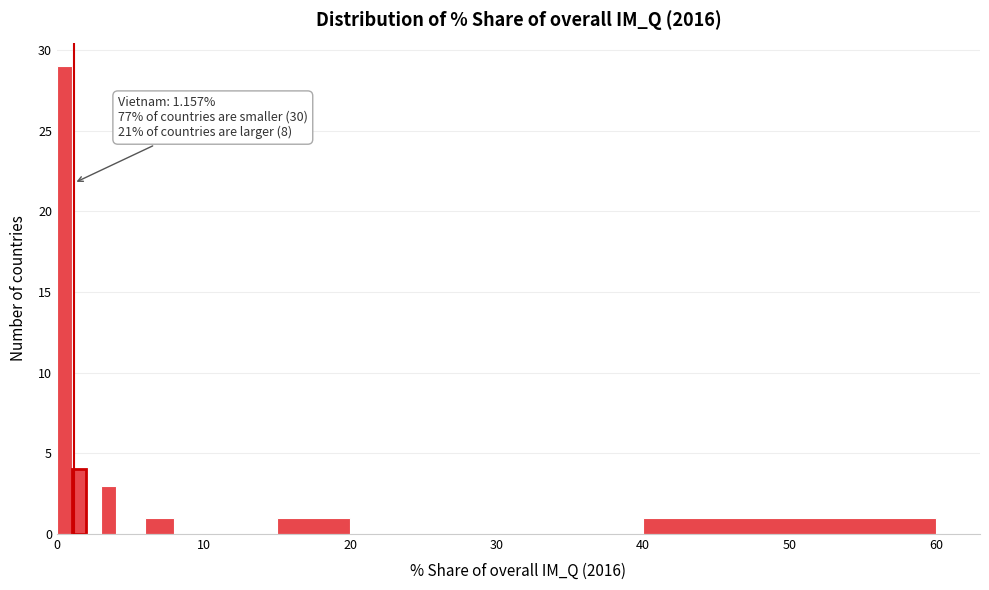

Around what value on the x-axis is the tallest bar? Give the approximate position of its centre, as read against the axis.

1